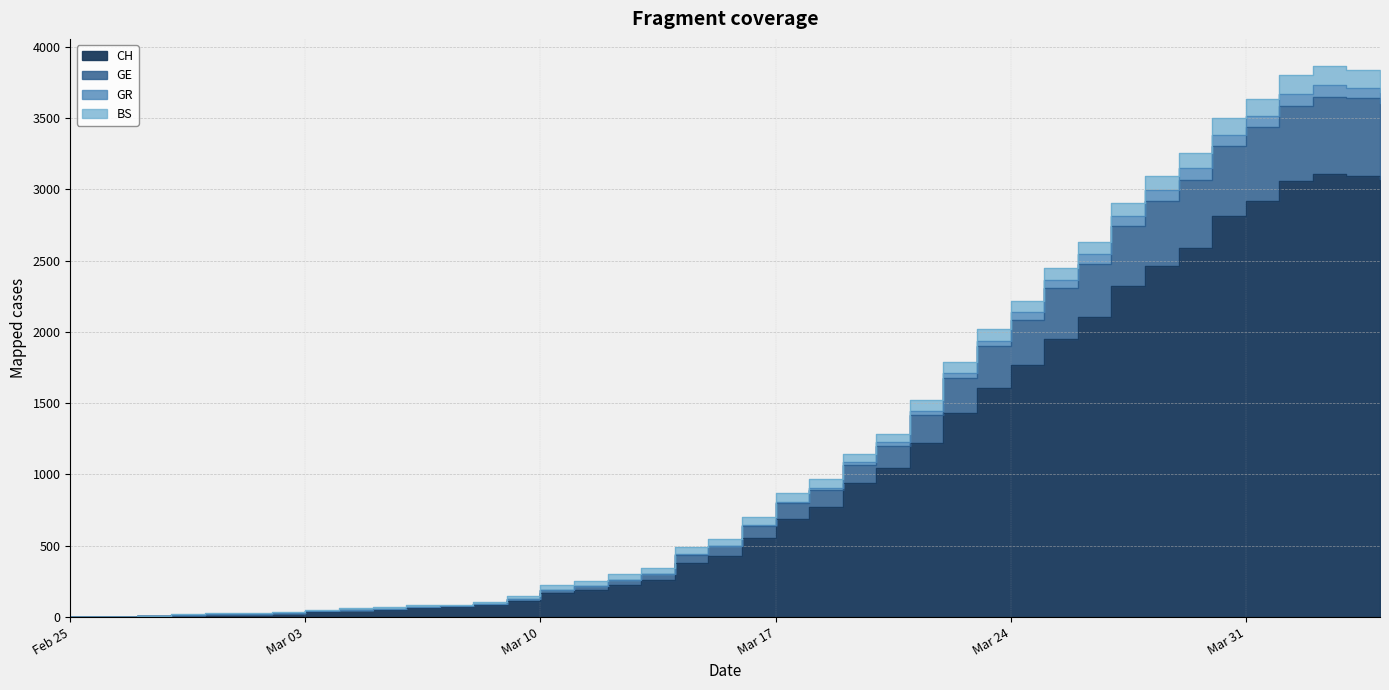

How many categories are shown in the chart?

40